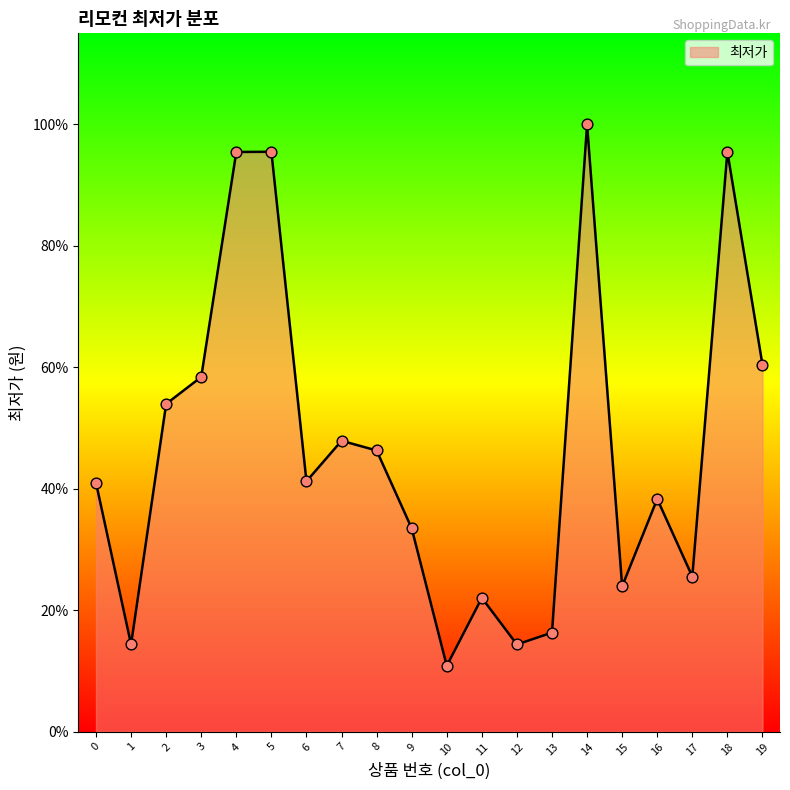

Approximately how many times larger is the value at 19 compared to 15?

2.5